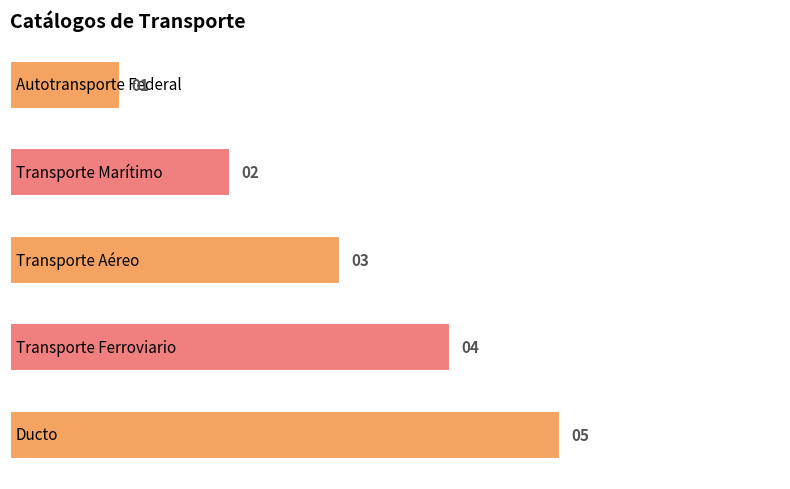

What is the value of the 2nd bar from the top?

2